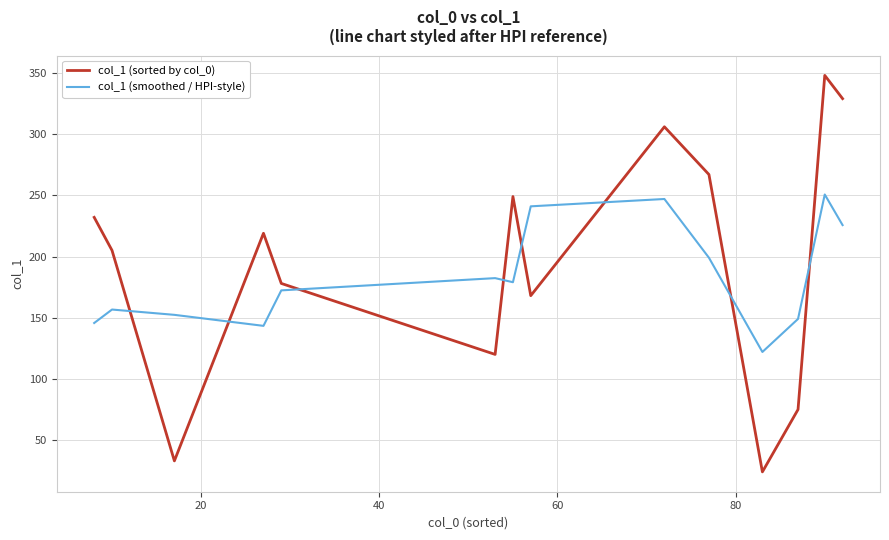

List the series in order of their overall mean, highest first.

col_1 (sorted by col_0), col_1 (smoothed / HPI-style)